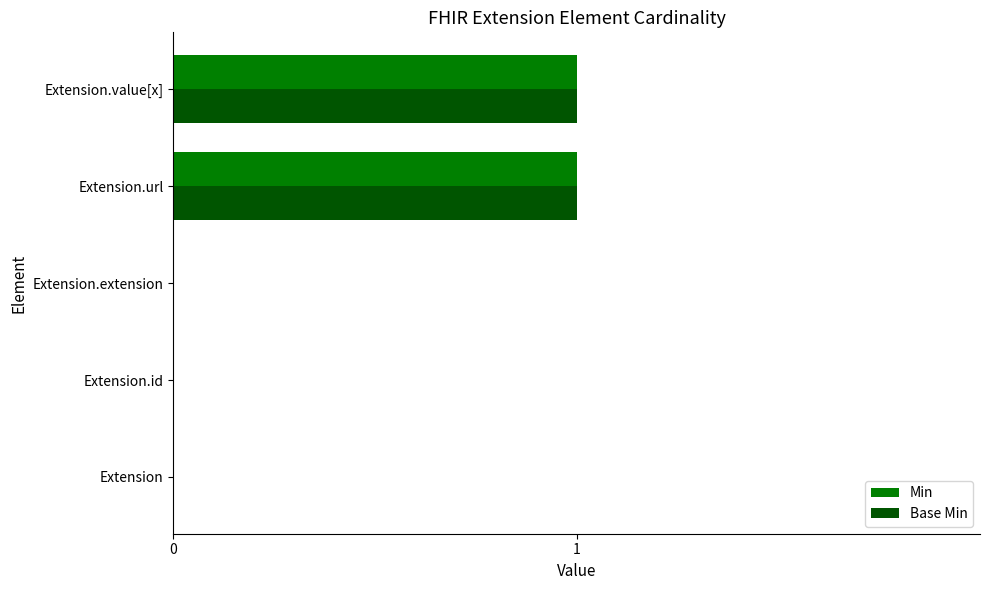

Count the number of categories in the chart.

5